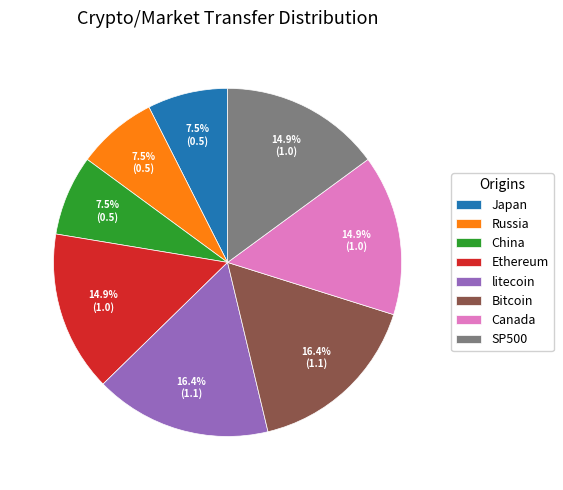

The Canada slice represents 28% of the pie. True or false?

False